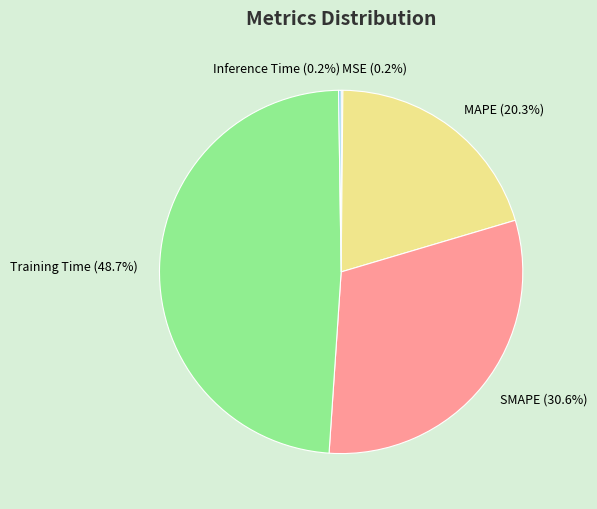

To the nearest percent, what is the difference between the SMAPE and MAPE slice percentages?

10%